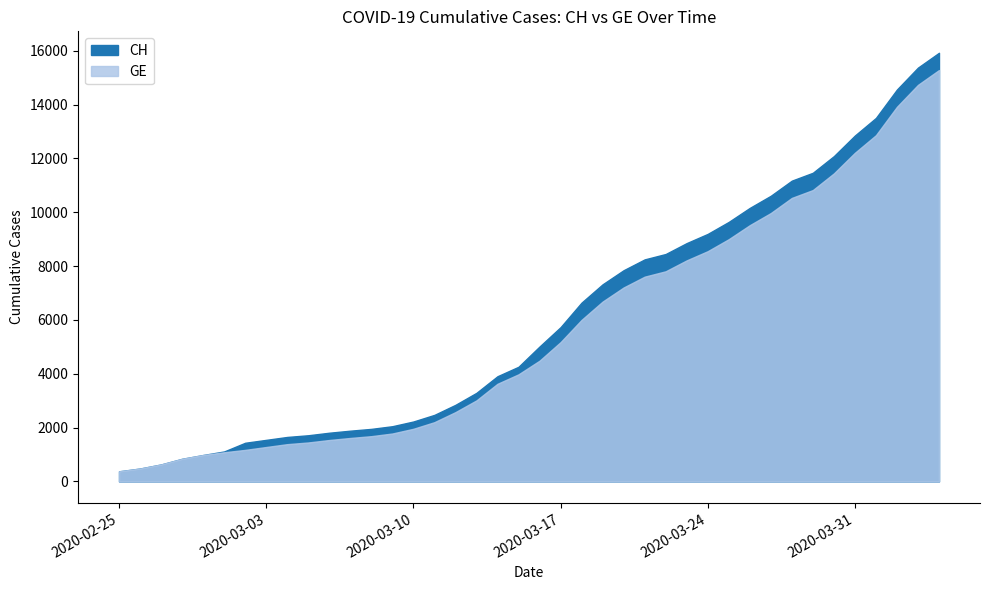

What is the spread (max minus min) of values at 2020-03-19?

642